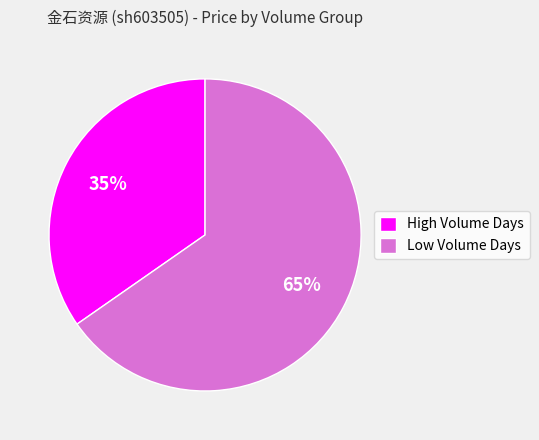

What is the ratio of the value at Low Volume Days to the value at High Volume Days?

1.9